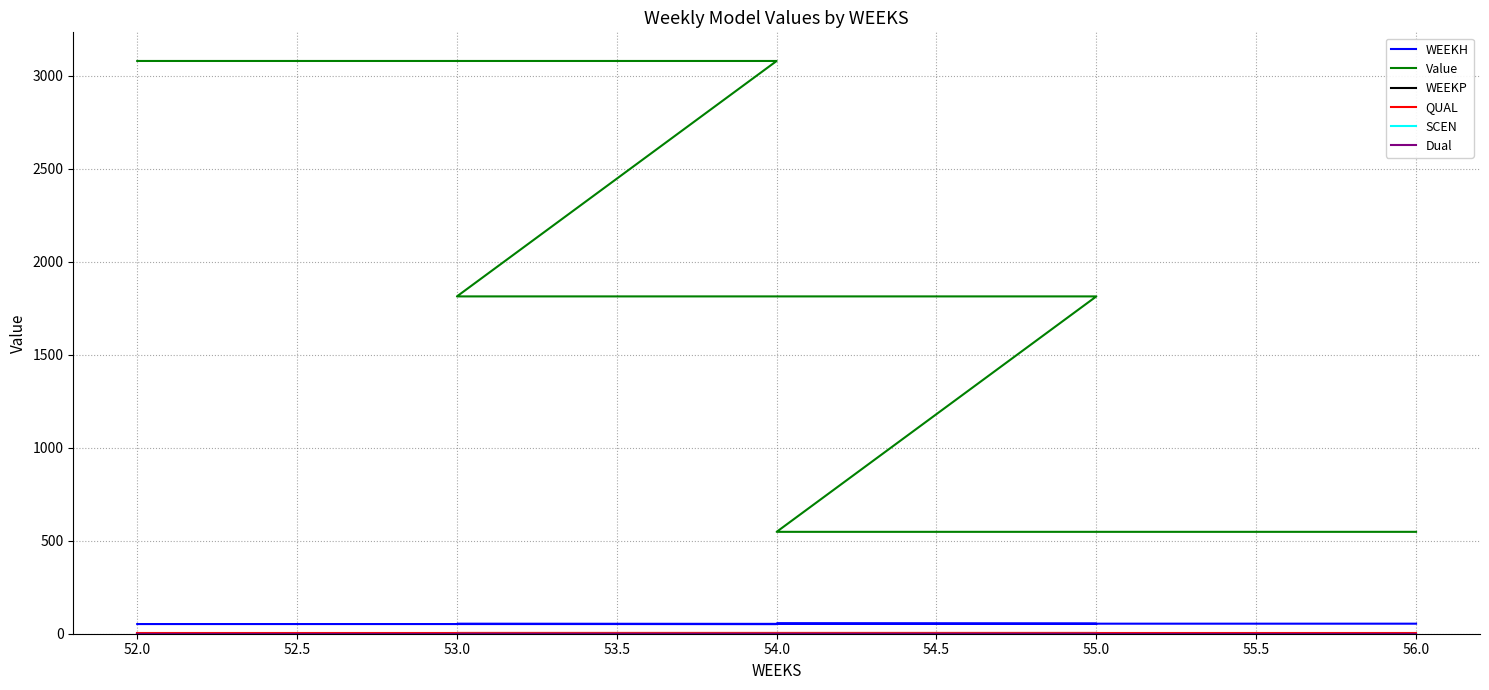

How many lines are shown in the chart?

6